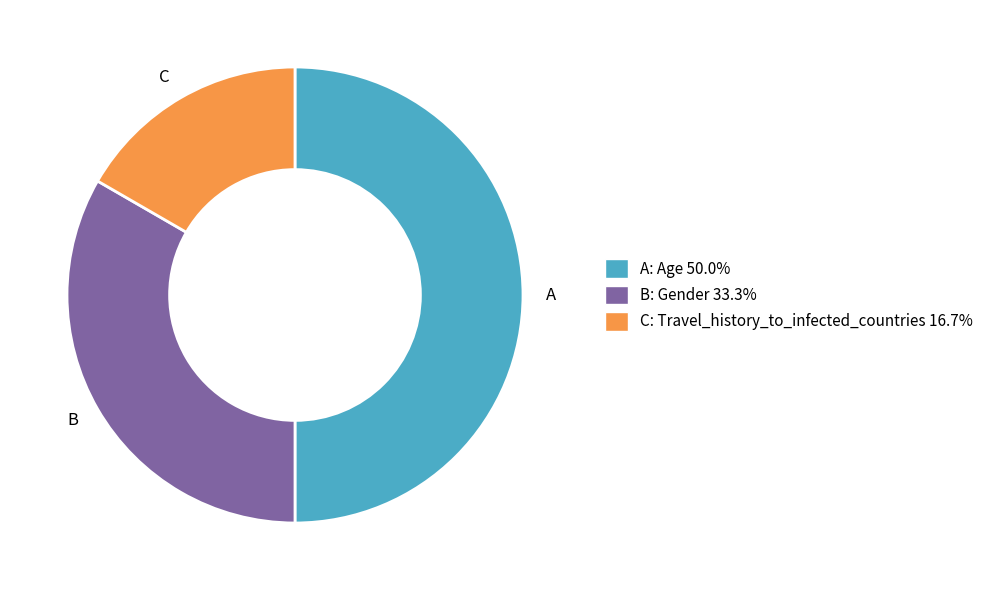

How many slices are in this pie chart?

3